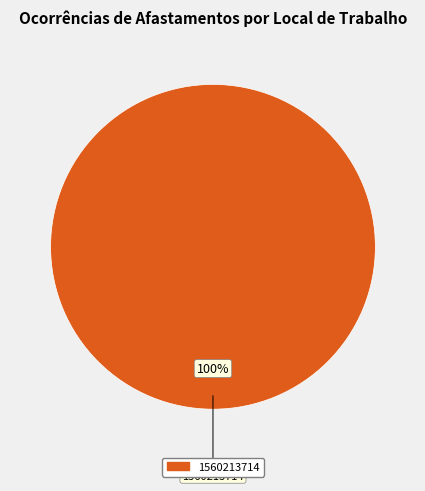

Does any single category account for the majority?

Yes